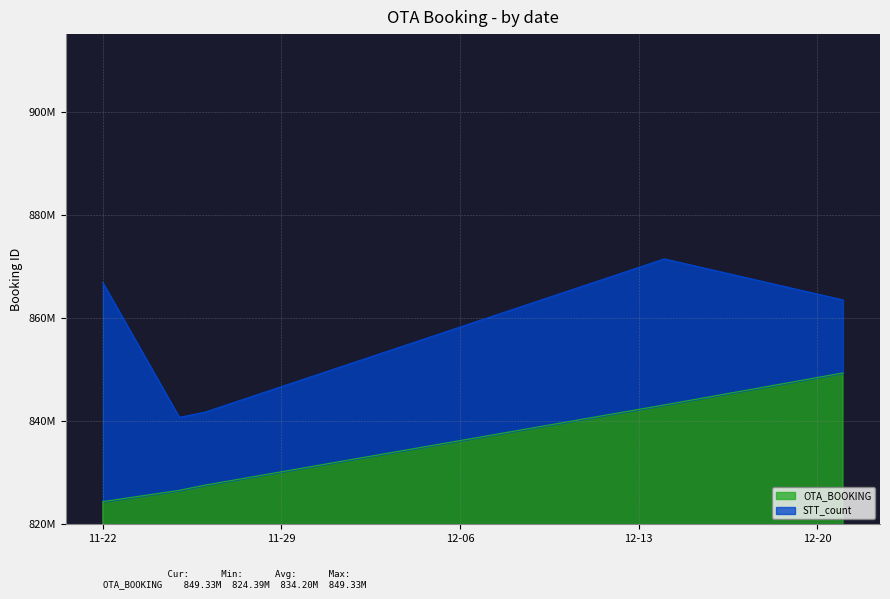

True or false: the data shows 849330009 at 2022-12-21.

True